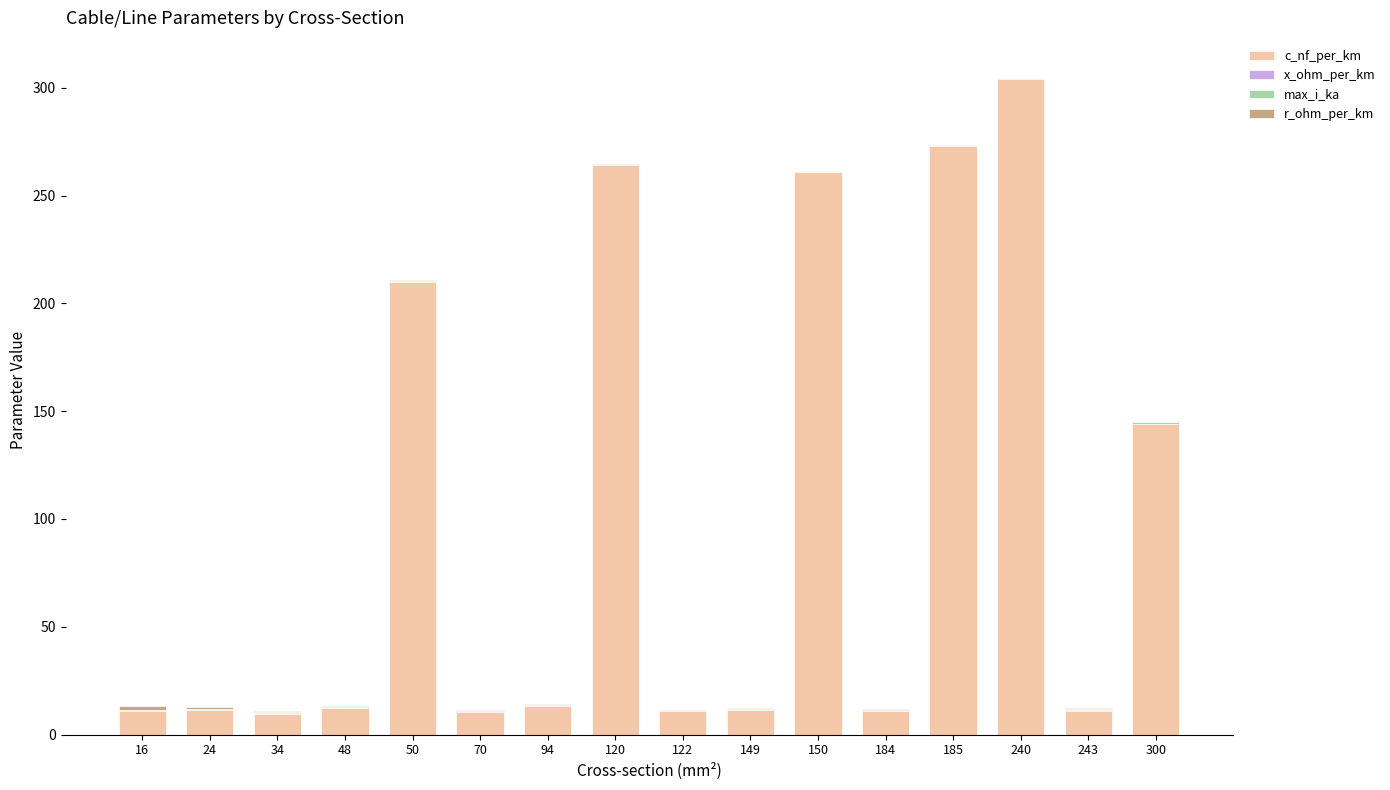

Where is c_nf_per_km nearest to the value 156?

300